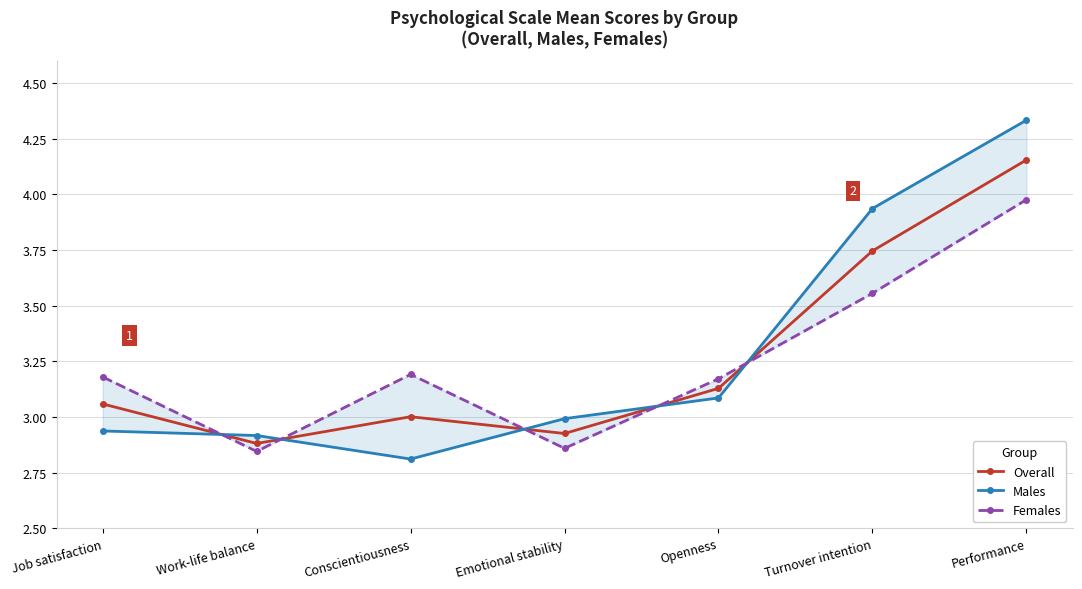

Which has a higher value, Performance or Openness?

Performance